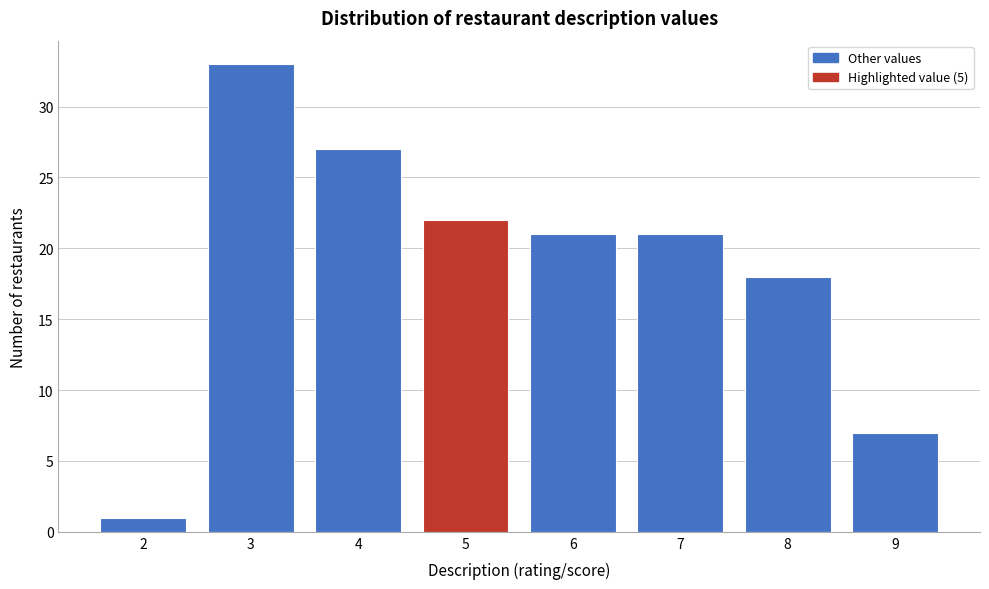

Which range on the x-axis has the tallest bar?

2.5 to 3.5